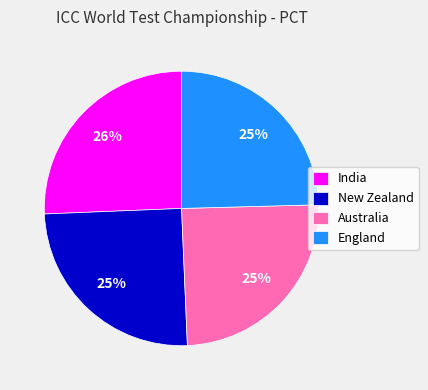

Is it true that New Zealand is 25% of the pie?

True